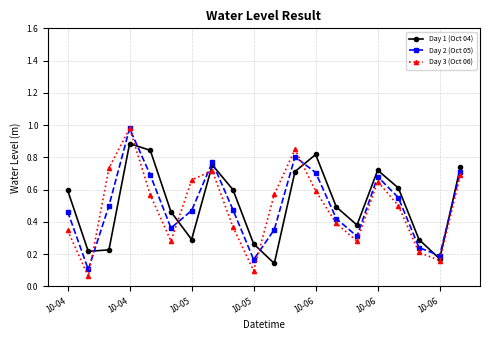

What is the difference between the maximum and second lowest values in the Day 3 (Oct 06) series?

0.9